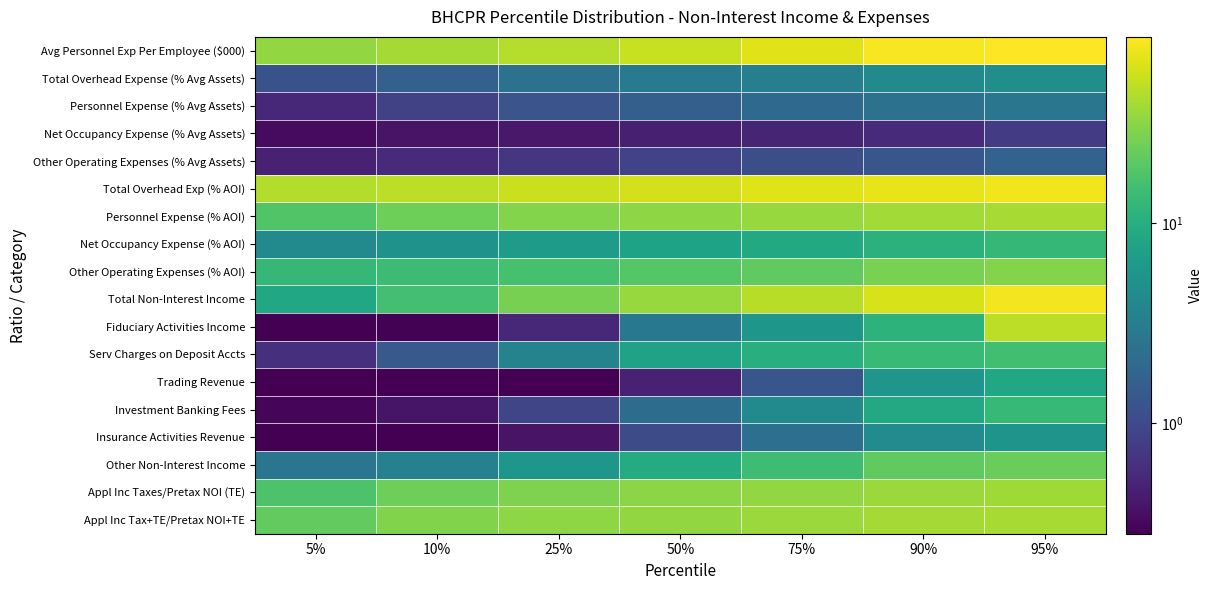

What is the maximum value shown in the chart?

85.8